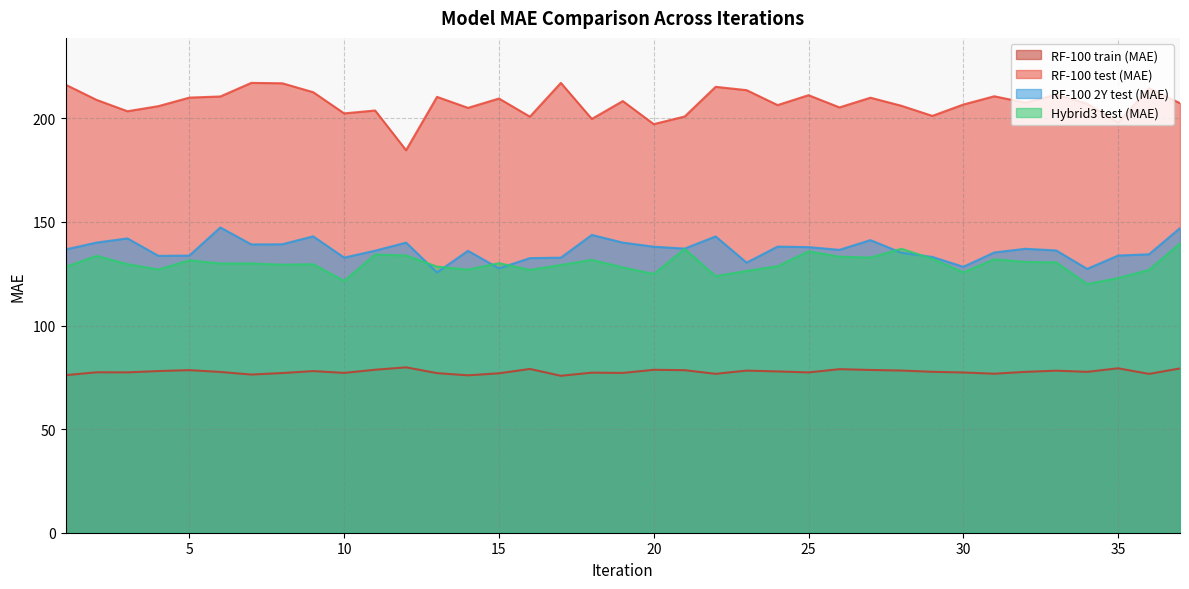

Is the value of RF-100 2Y test (MAE) at 17 greater than the value of RF-100 train (MAE) at 3?

Yes